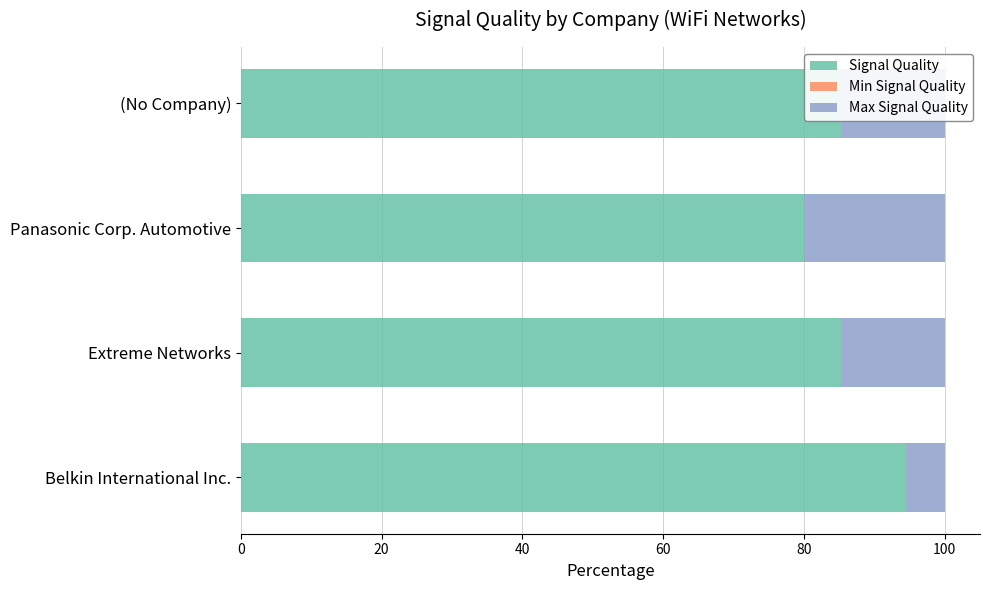

What is the average value of the Signal Quality series?

86.3